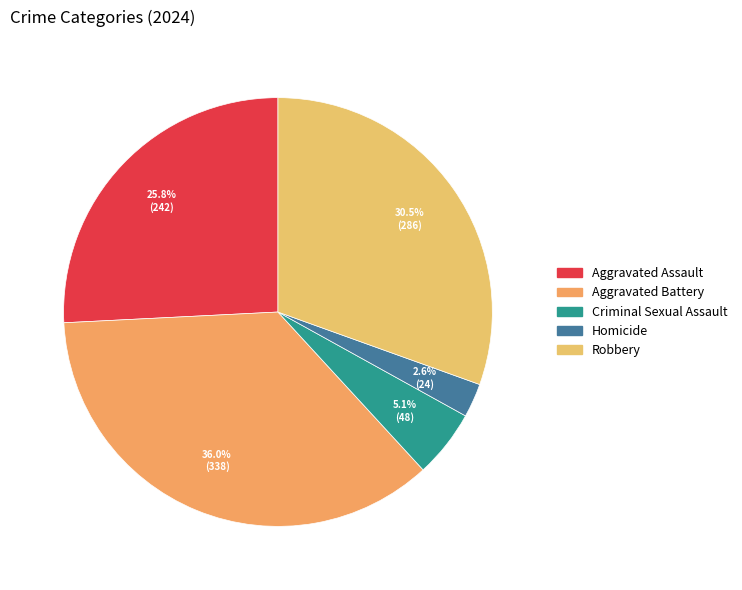

Rank the categories by value from lowest to highest.

Homicide, Criminal Sexual Assault, Aggravated Assault, Robbery, Aggravated Battery